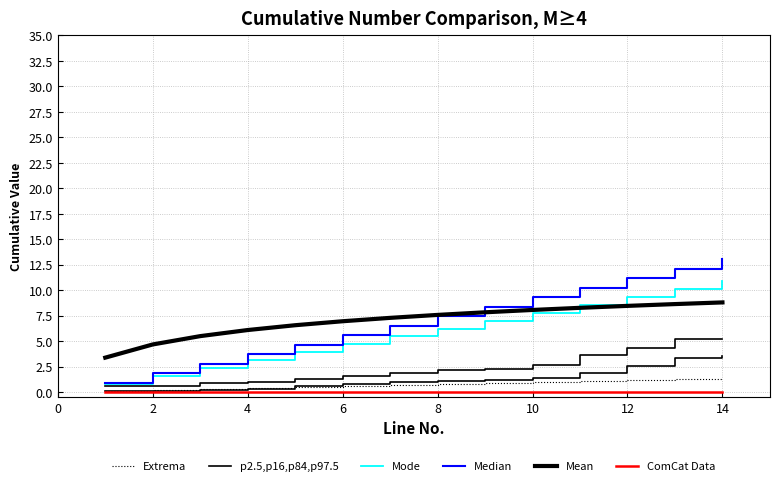

True or false: Mean and Median intersect in this chart.

True